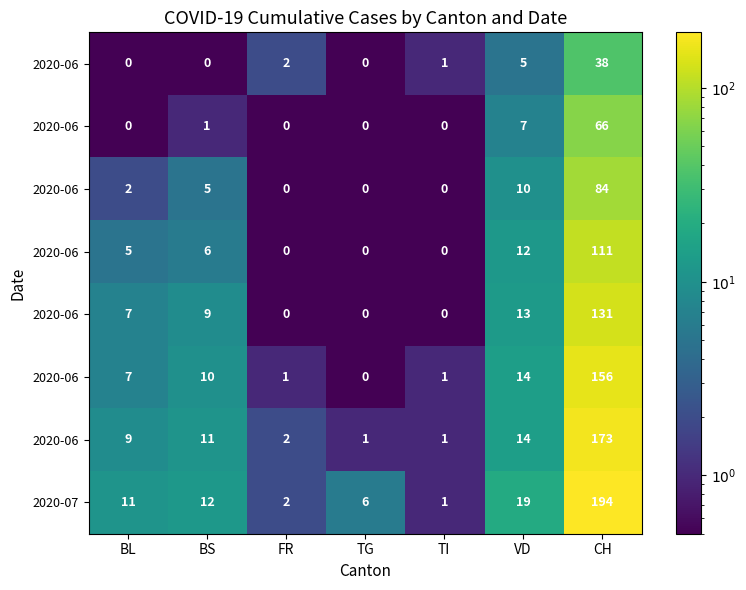

What is the total value across all series at BL?

41.2